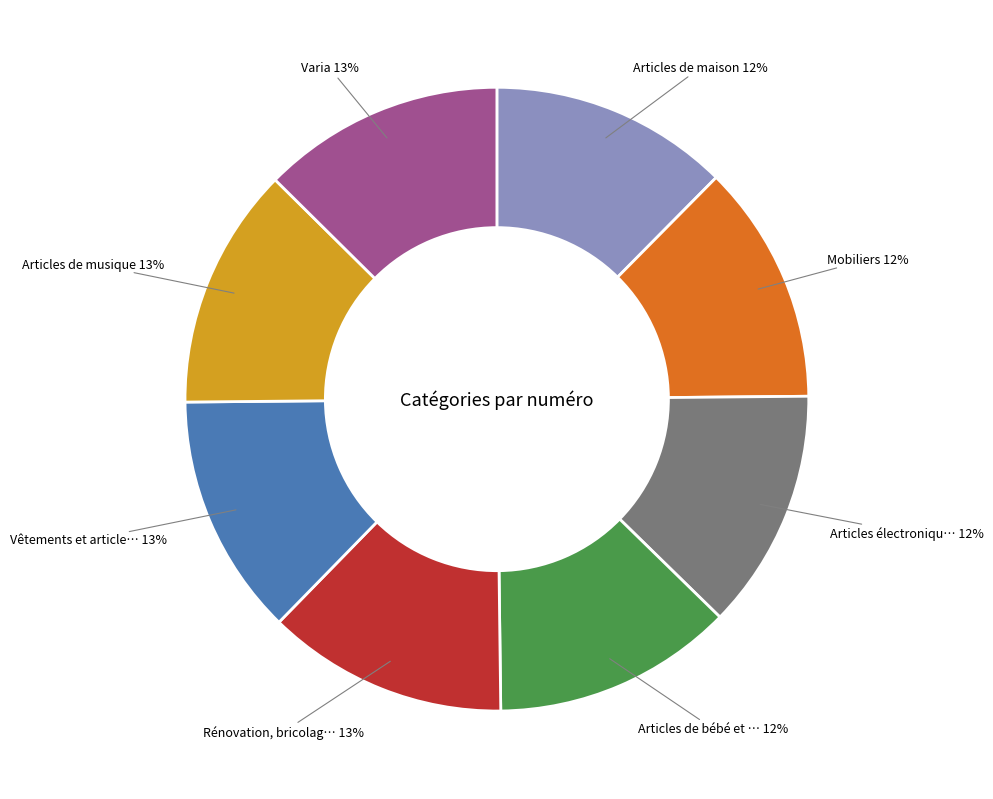

To the nearest percent, what is the average slice percentage?

12%